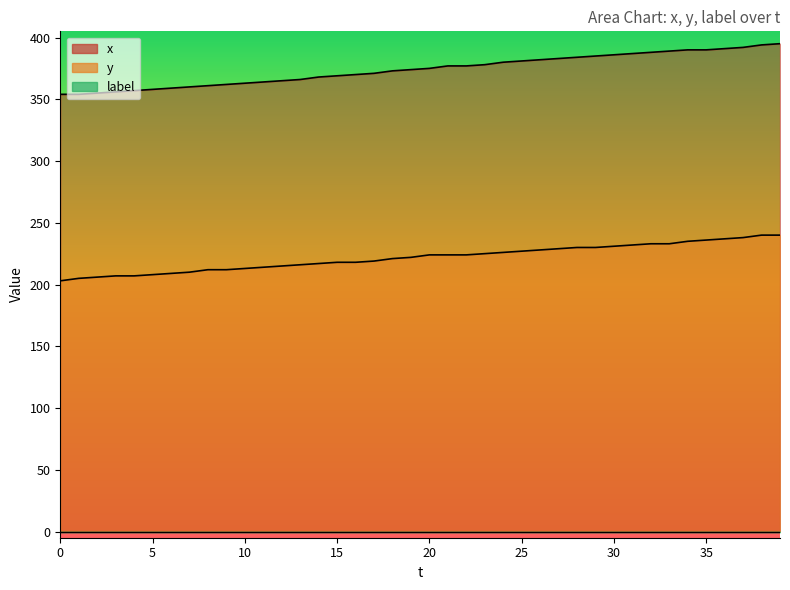

What is the approximate value of y at 23, to the nearest 5?

225